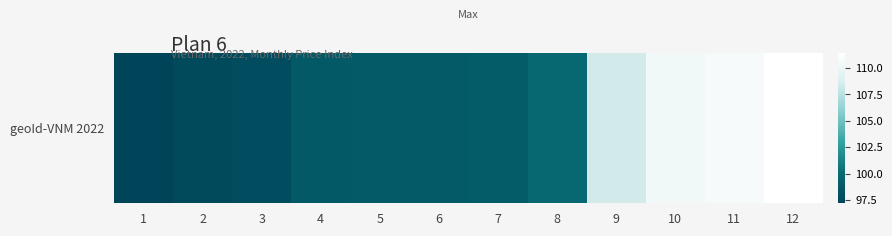

What is the ratio of the value at 9 to the value at 7?

1.1